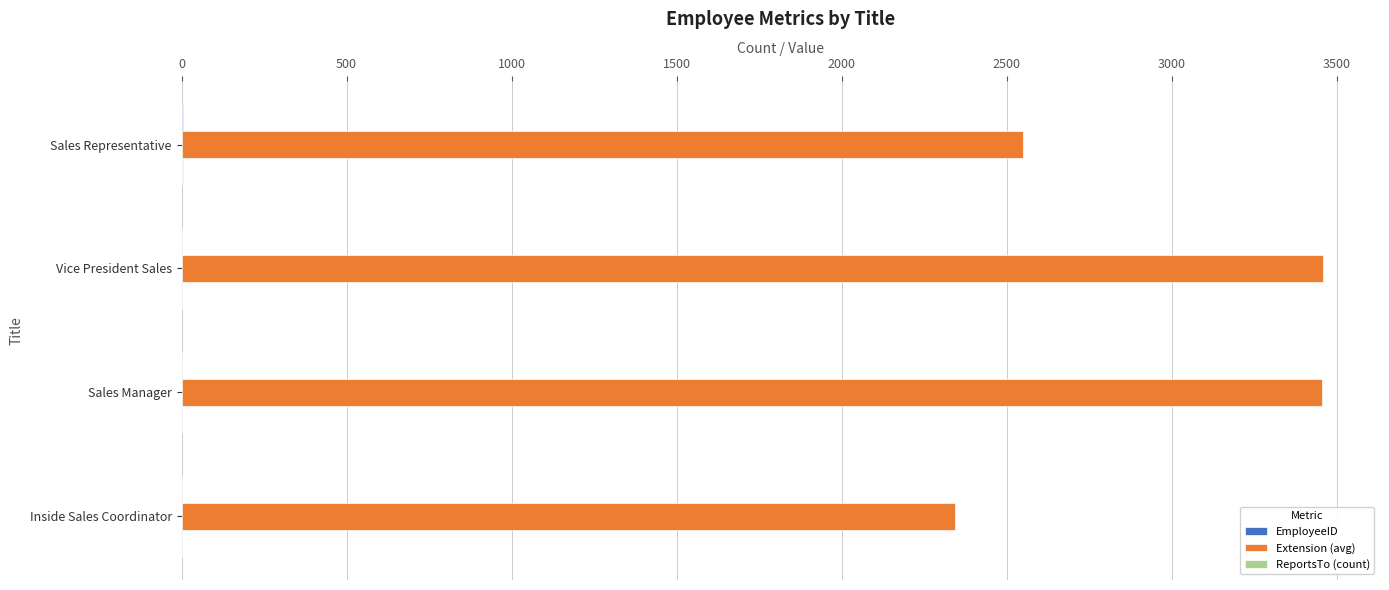

What is the maximum value shown in the chart?

3457